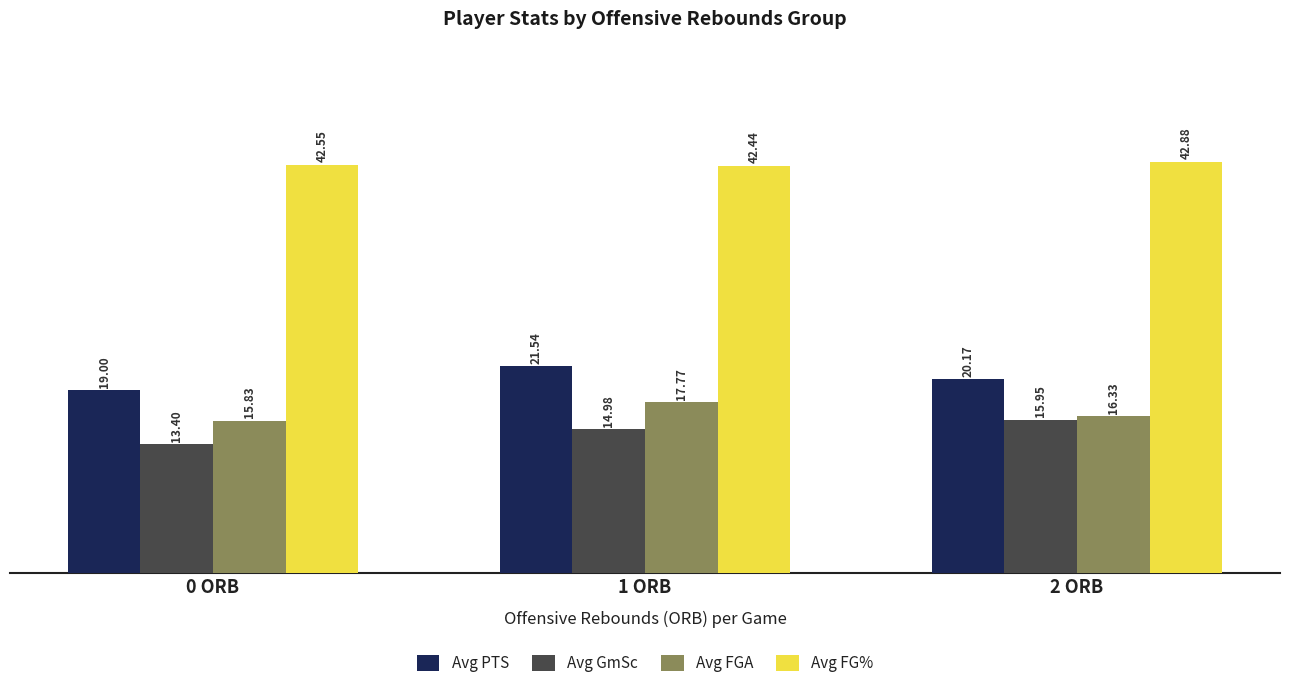

Is it true that Avg FGA equals 24.1 at 0 ORB?

False